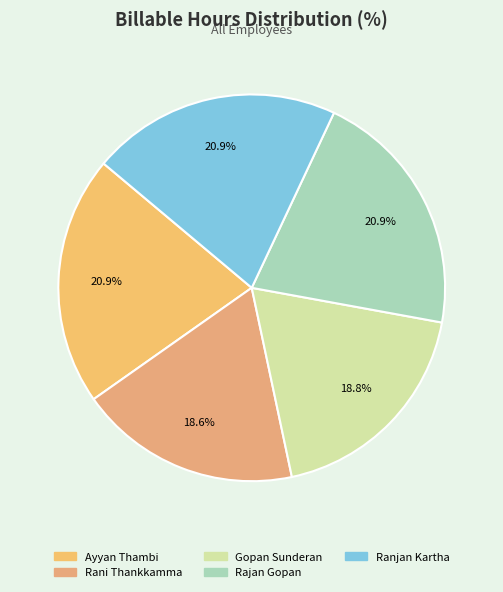

To the nearest percent, what is the difference between the Gopan Sunderan and Ayyan Thambi slice percentages?

2%